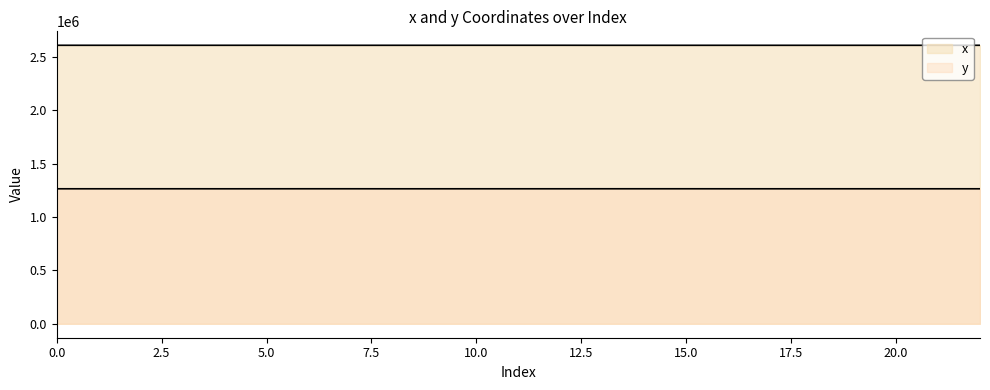

What is the spread (max minus min) of values at 10?

1345503.7